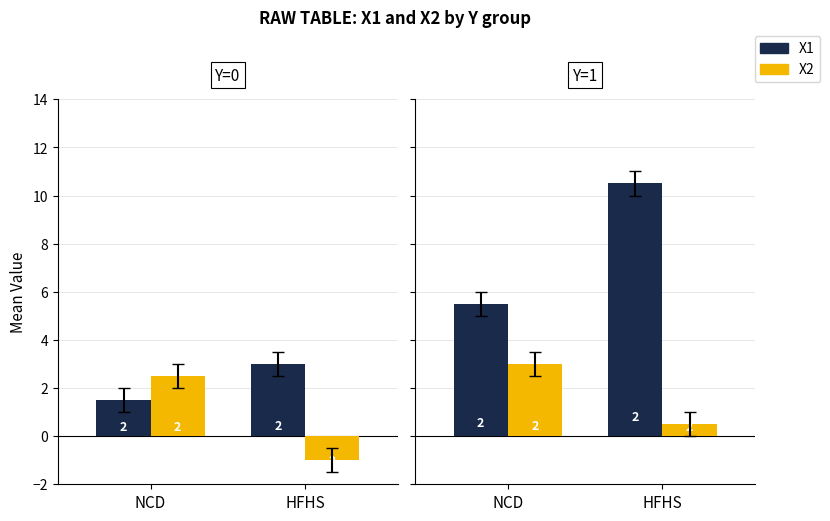

Rank the series by their maximum value, from lowest to highest.

X2, X1